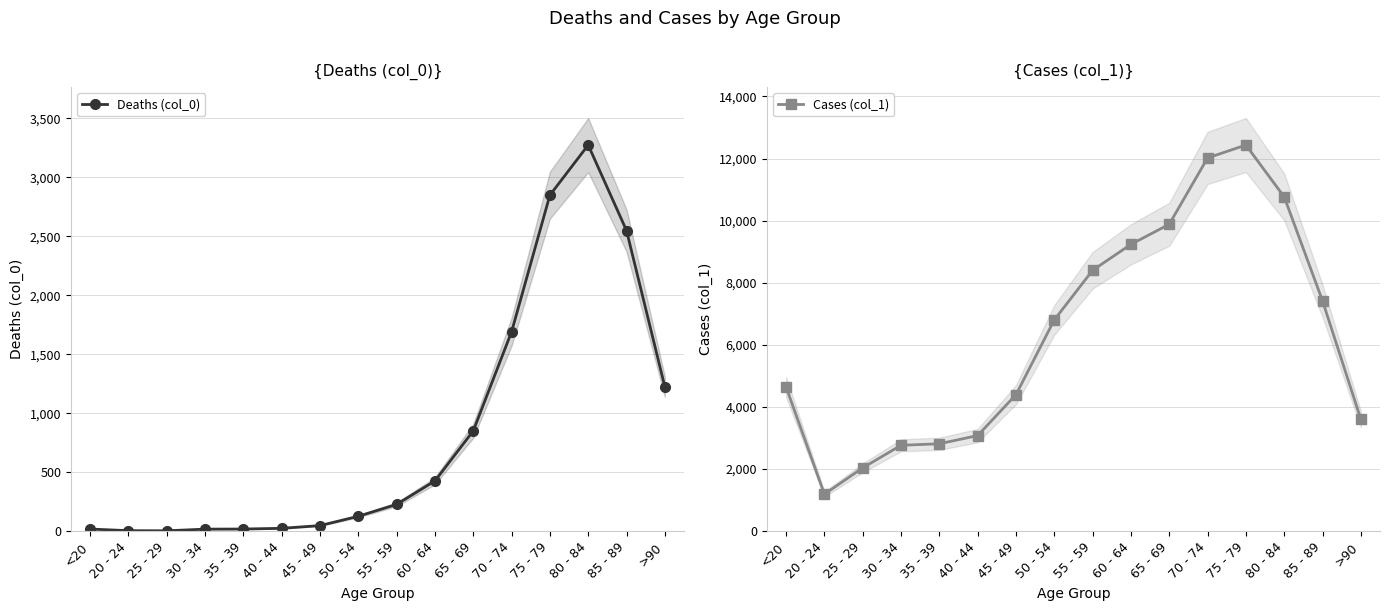

What is the difference between the second highest and minimum values in the Cases (col_1) series?

10827